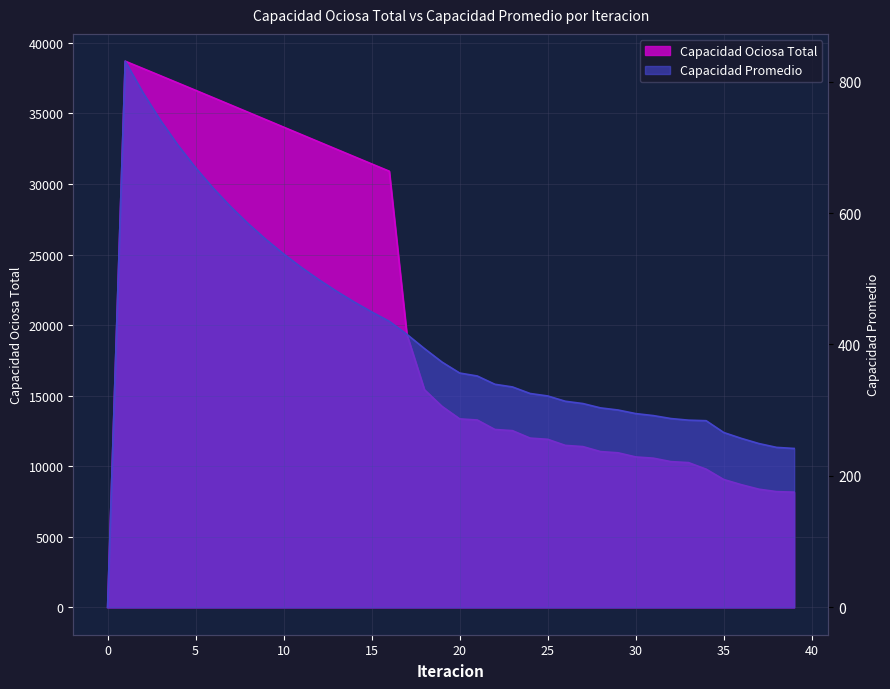

What is the sum of all Capacidad Ociosa Total values?

820583.3